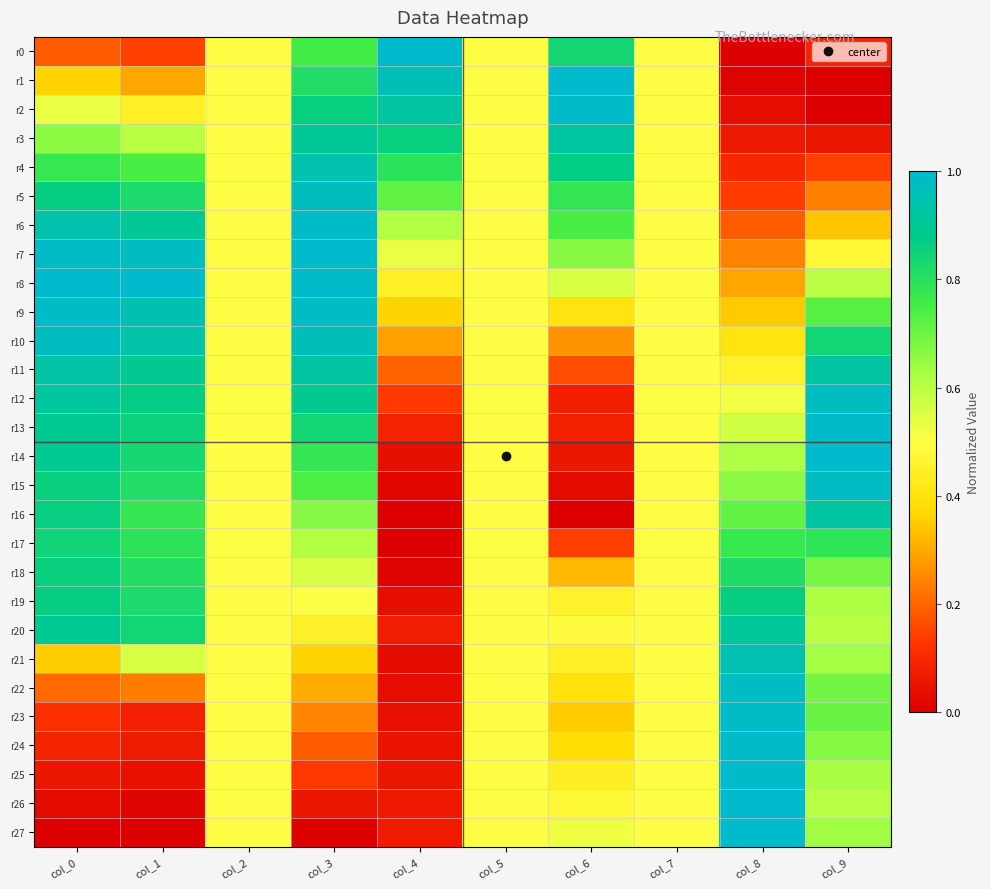

Reading left to right, extract all data points from this chart.

r0: col_0=0.2	col_1=0.1	col_2=0.5	col_3=0.8	col_4=1.0	col_5=0.5	col_6=0.8	col_7=0.5	col_8=0.0	col_9=0.1
r1: col_0=0.4	col_1=0.3	col_2=0.5	col_3=0.8	col_4=1.0	col_5=0.5	col_6=1.0	col_7=0.5	col_8=0.0	col_9=0.0
r2: col_0=0.5	col_1=0.4	col_2=0.5	col_3=0.9	col_4=0.9	col_5=0.5	col_6=1.0	col_7=0.5	col_8=0.0	col_9=0.0
r3: col_0=0.7	col_1=0.6	col_2=0.5	col_3=0.9	col_4=0.9	col_5=0.5	col_6=0.9	col_7=0.5	col_8=0.1	col_9=0.1
r4: col_0=0.8	col_1=0.7	col_2=0.5	col_3=0.9	col_4=0.8	col_5=0.5	col_6=0.9	col_7=0.5	col_8=0.1	col_9=0.1
r5: col_0=0.9	col_1=0.8	col_2=0.5	col_3=1.0	col_4=0.7	col_5=0.5	col_6=0.8	col_7=0.5	col_8=0.1	col_9=0.2
r6: col_0=0.9	col_1=0.9	col_2=0.5	col_3=1.0	col_4=0.6	col_5=0.5	col_6=0.7	col_7=0.5	col_8=0.2	col_9=0.3
r7: col_0=1.0	col_1=1.0	col_2=0.5	col_3=1.0	col_4=0.5	col_5=0.5	col_6=0.7	col_7=0.5	col_8=0.2	col_9=0.5
r8: col_0=1.0	col_1=1.0	col_2=0.5	col_3=1.0	col_4=0.4	col_5=0.5	col_6=0.6	col_7=0.5	col_8=0.3	col_9=0.6
r9: col_0=1.0	col_1=0.9	col_2=0.5	col_3=1.0	col_4=0.4	col_5=0.5	col_6=0.4	col_7=0.5	col_8=0.3	col_9=0.7
r10: col_0=1.0	col_1=0.9	col_2=0.5	col_3=1.0	col_4=0.3	col_5=0.5	col_6=0.3	col_7=0.5	col_8=0.4	col_9=0.8
r11: col_0=0.9	col_1=0.9	col_2=0.5	col_3=0.9	col_4=0.2	col_5=0.5	col_6=0.2	col_7=0.5	col_8=0.5	col_9=0.9
r12: col_0=0.9	col_1=0.9	col_2=0.5	col_3=0.9	col_4=0.1	col_5=0.5	col_6=0.1	col_7=0.5	col_8=0.5	col_9=1.0
r13: col_0=0.9	col_1=0.9	col_2=0.5	col_3=0.8	col_4=0.1	col_5=0.5	col_6=0.1	col_7=0.5	col_8=0.6	col_9=1.0
r14: col_0=0.9	col_1=0.8	col_2=0.5	col_3=0.8	col_4=0.0	col_5=0.5	col_6=0.1	col_7=0.5	col_8=0.6	col_9=1.0
r15: col_0=0.9	col_1=0.8	col_2=0.5	col_3=0.7	col_4=0.0	col_5=0.5	col_6=0.0	col_7=0.5	col_8=0.7	col_9=1.0
r16: col_0=0.9	col_1=0.8	col_2=0.5	col_3=0.7	col_4=0.0	col_5=0.5	col_6=0.0	col_7=0.5	col_8=0.7	col_9=0.9
r17: col_0=0.8	col_1=0.8	col_2=0.5	col_3=0.6	col_4=0.0	col_5=0.5	col_6=0.1	col_7=0.5	col_8=0.8	col_9=0.8
r18: col_0=0.9	col_1=0.8	col_2=0.5	col_3=0.6	col_4=0.0	col_5=0.5	col_6=0.3	col_7=0.5	col_8=0.8	col_9=0.7
r19: col_0=0.9	col_1=0.8	col_2=0.5	col_3=0.5	col_4=0.0	col_5=0.5	col_6=0.5	col_7=0.5	col_8=0.9	col_9=0.6
r20: col_0=0.9	col_1=0.8	col_2=0.5	col_3=0.5	col_4=0.1	col_5=0.5	col_6=0.5	col_7=0.5	col_8=0.9	col_9=0.6
r21: col_0=0.4	col_1=0.6	col_2=0.5	col_3=0.4	col_4=0.0	col_5=0.5	col_6=0.4	col_7=0.5	col_8=1.0	col_9=0.6
r22: col_0=0.2	col_1=0.2	col_2=0.5	col_3=0.3	col_4=0.0	col_5=0.5	col_6=0.4	col_7=0.5	col_8=1.0	col_9=0.7
r23: col_0=0.1	col_1=0.1	col_2=0.5	col_3=0.2	col_4=0.0	col_5=0.5	col_6=0.4	col_7=0.5	col_8=1.0	col_9=0.7
r24: col_0=0.1	col_1=0.1	col_2=0.5	col_3=0.2	col_4=0.0	col_5=0.5	col_6=0.4	col_7=0.5	col_8=1.0	col_9=0.7
r25: col_0=0.1	col_1=0.0	col_2=0.5	col_3=0.1	col_4=0.1	col_5=0.5	col_6=0.4	col_7=0.5	col_8=1.0	col_9=0.6
r26: col_0=0.0	col_1=0.0	col_2=0.5	col_3=0.1	col_4=0.1	col_5=0.5	col_6=0.5	col_7=0.5	col_8=1.0	col_9=0.6
r27: col_0=0.0	col_1=0.0	col_2=0.5	col_3=0.0	col_4=0.1	col_5=0.5	col_6=0.5	col_7=0.5	col_8=1.0	col_9=0.6